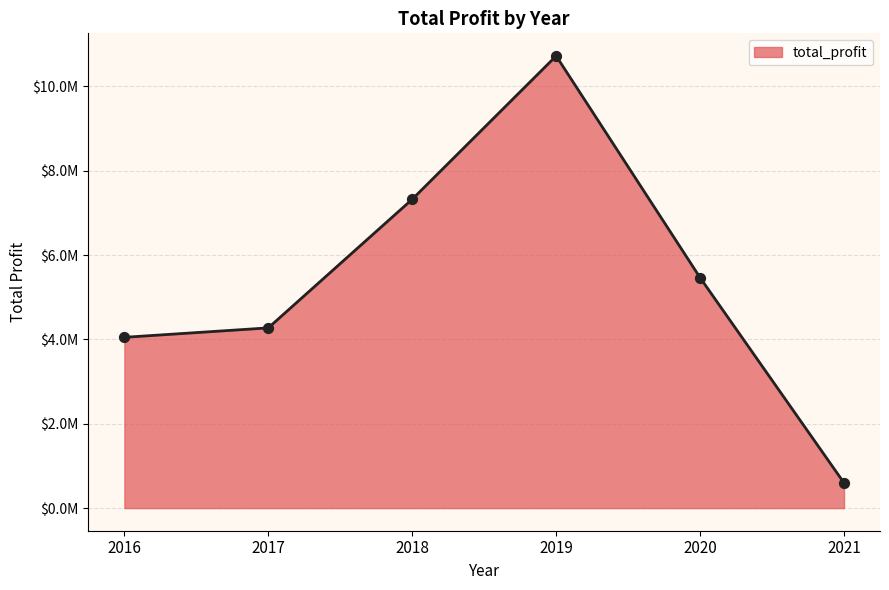

What is the change in value from 2016 to 2020?

+1414065.7